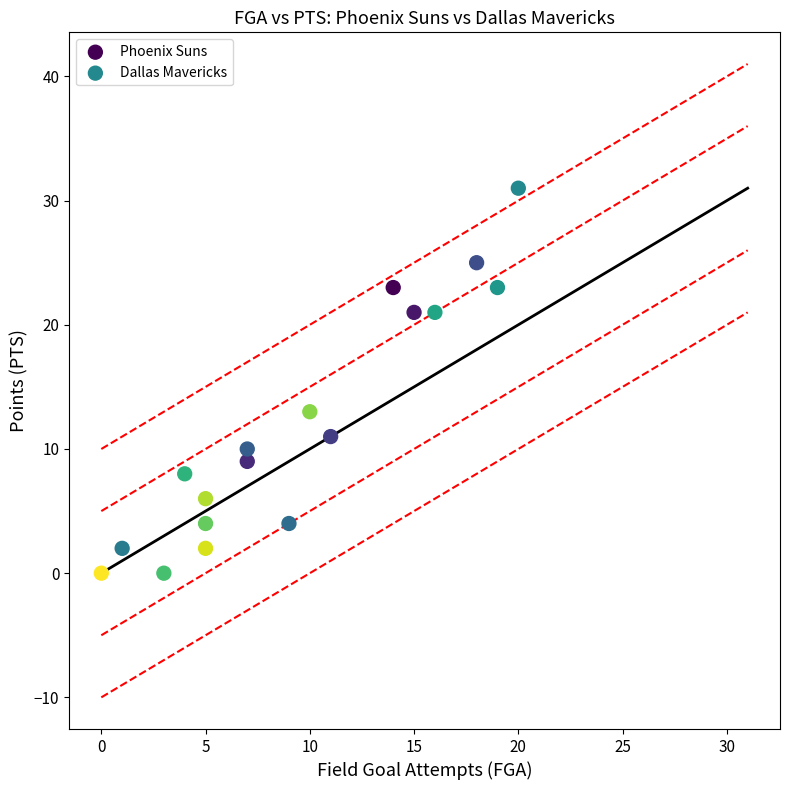

Which series contains the highest Y value?

Dallas Mavericks